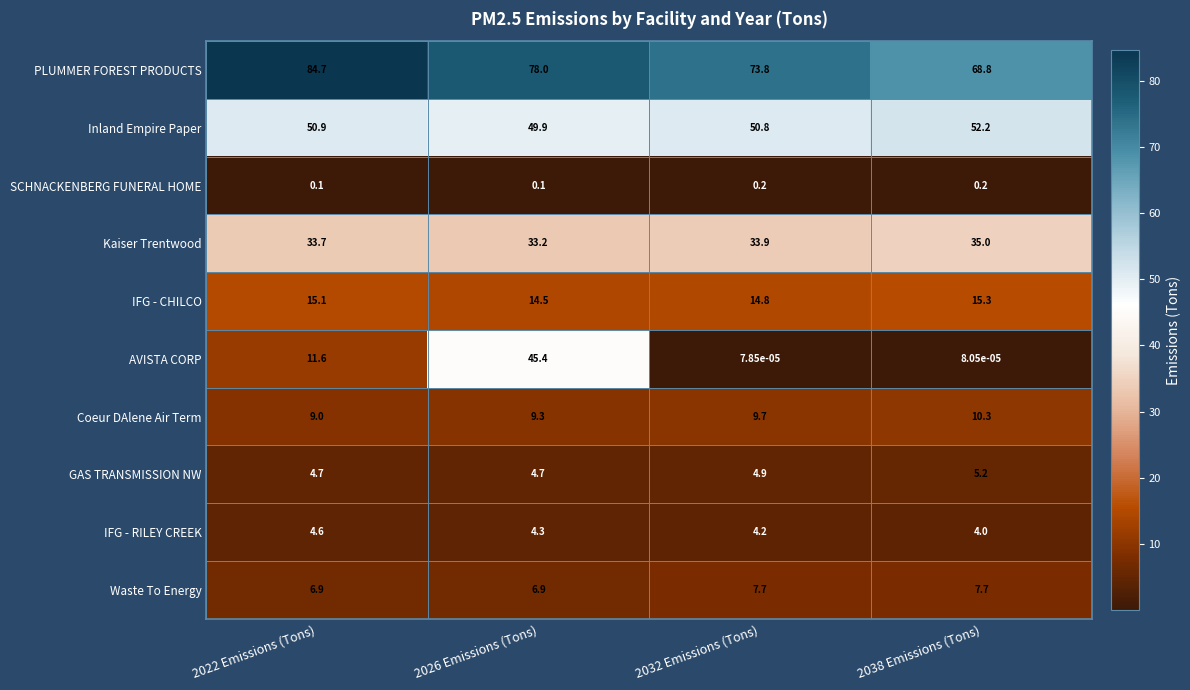

Is the value of SCHNACKENBERG FUNERAL HOME at 2026 Emissions (Tons) greater than the value of GAS TRANSMISSION NW at 2022 Emissions (Tons)?

No